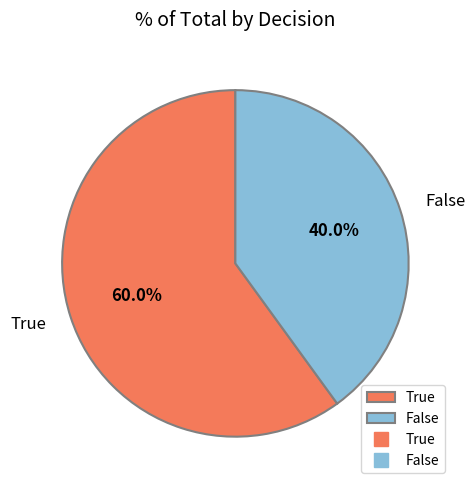

Rank the categories by value from lowest to highest.

False, True